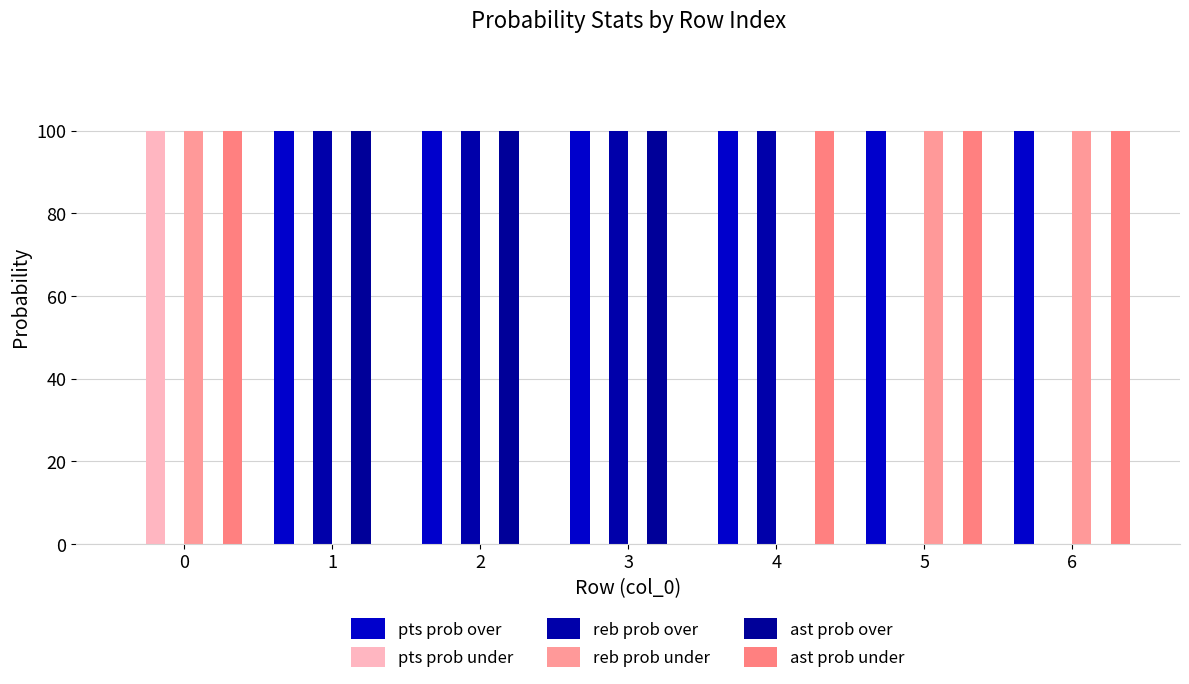

Reading left to right, extract all data points from this chart.

pts prob over: 0	100	100	100	100	100	100
pts prob under: 100	0	0	0	0	0	0
reb prob over: 0	100	100	100	100	0	0
reb prob under: 100	0	0	0	0	100	100
ast prob over: 0	100	100	100	0	0	0
ast prob under: 100	0	0	0	100	100	100